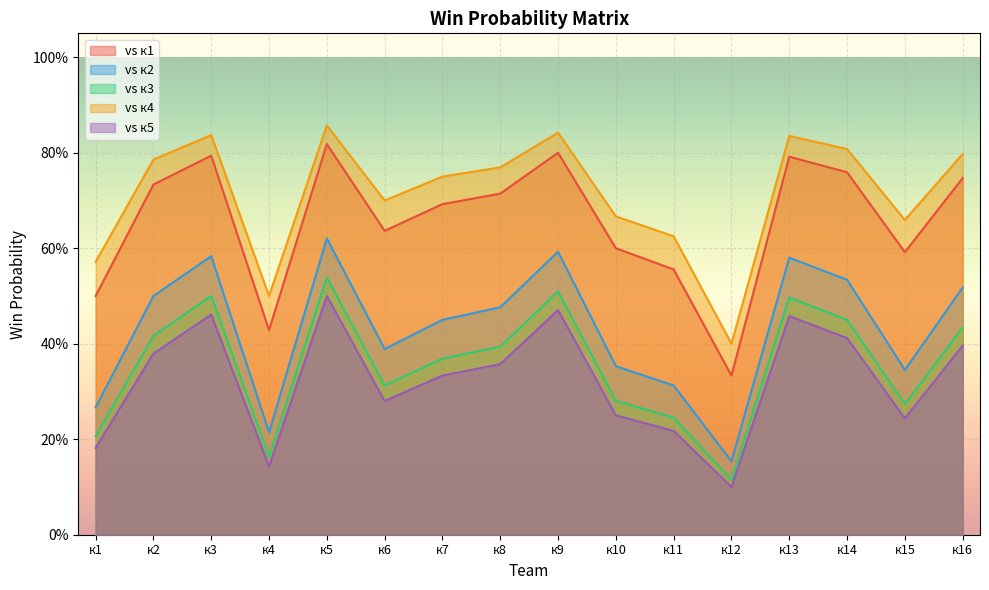

Where is the first local minimum for vs к2?

к4